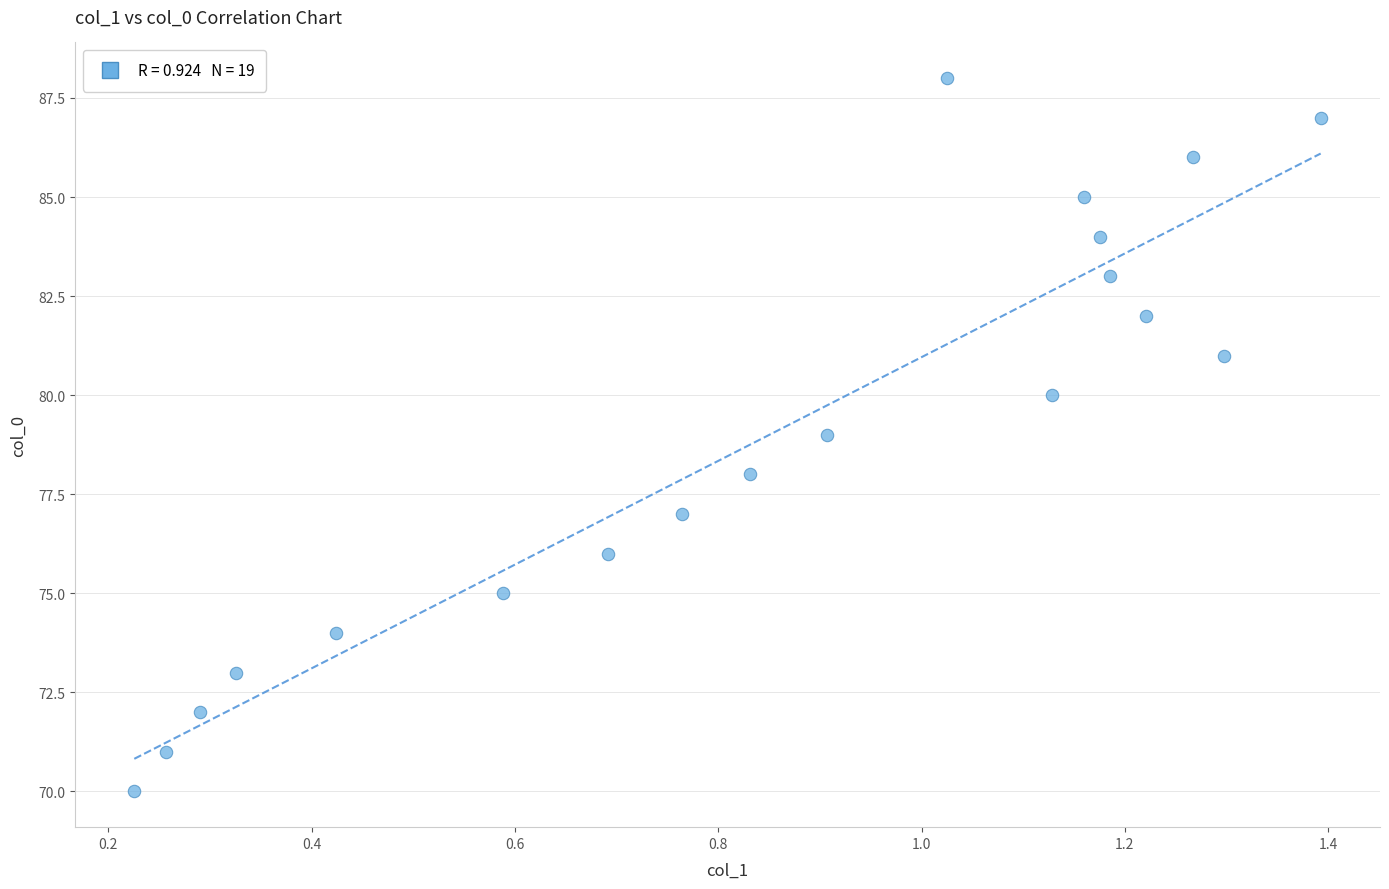

What is the range of Y values (max minus min)?

18